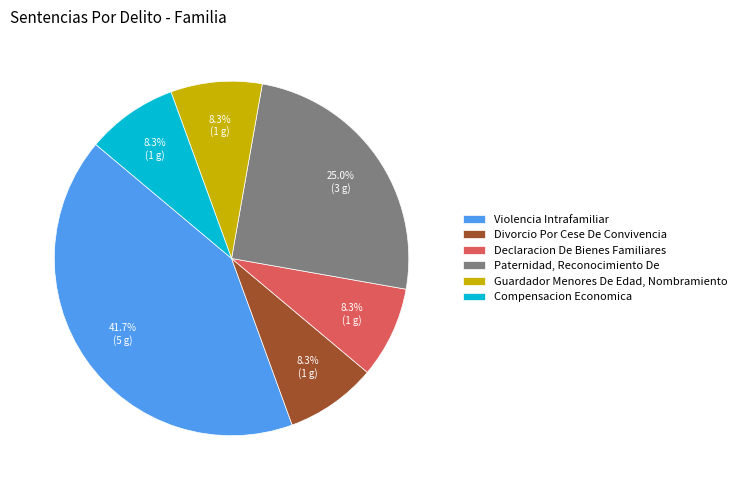

How many slices are in this pie chart?

6